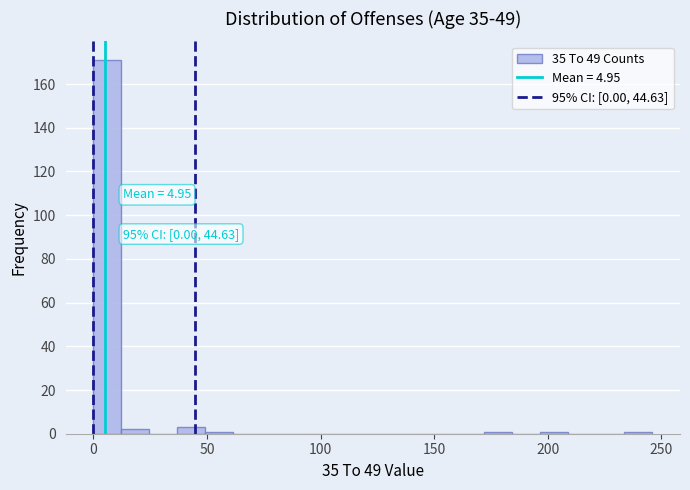

Around what value on the x-axis is the tallest bar? Give the approximate position of its centre, as read against the axis.

5